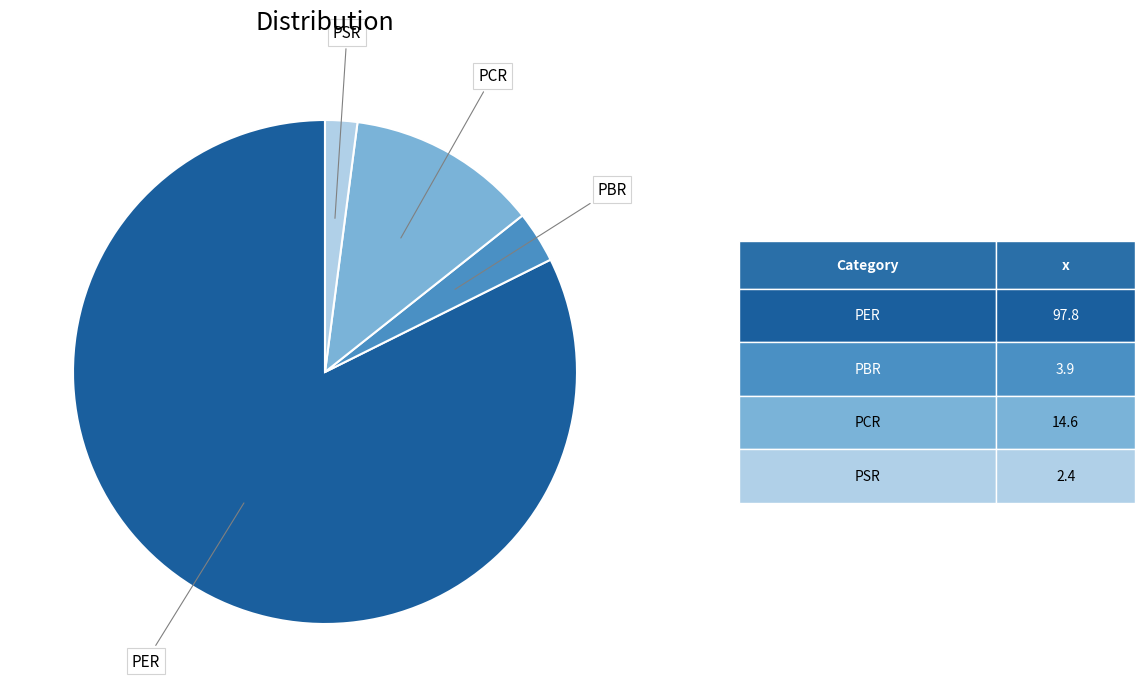

Is there a majority slice in this chart?

Yes